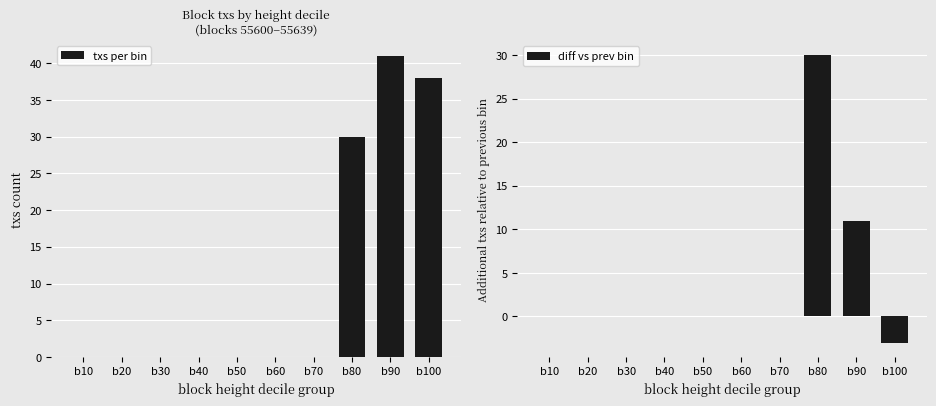

Is the value of diff vs prev bin at b70 greater than the value of txs per bin at b90?

No